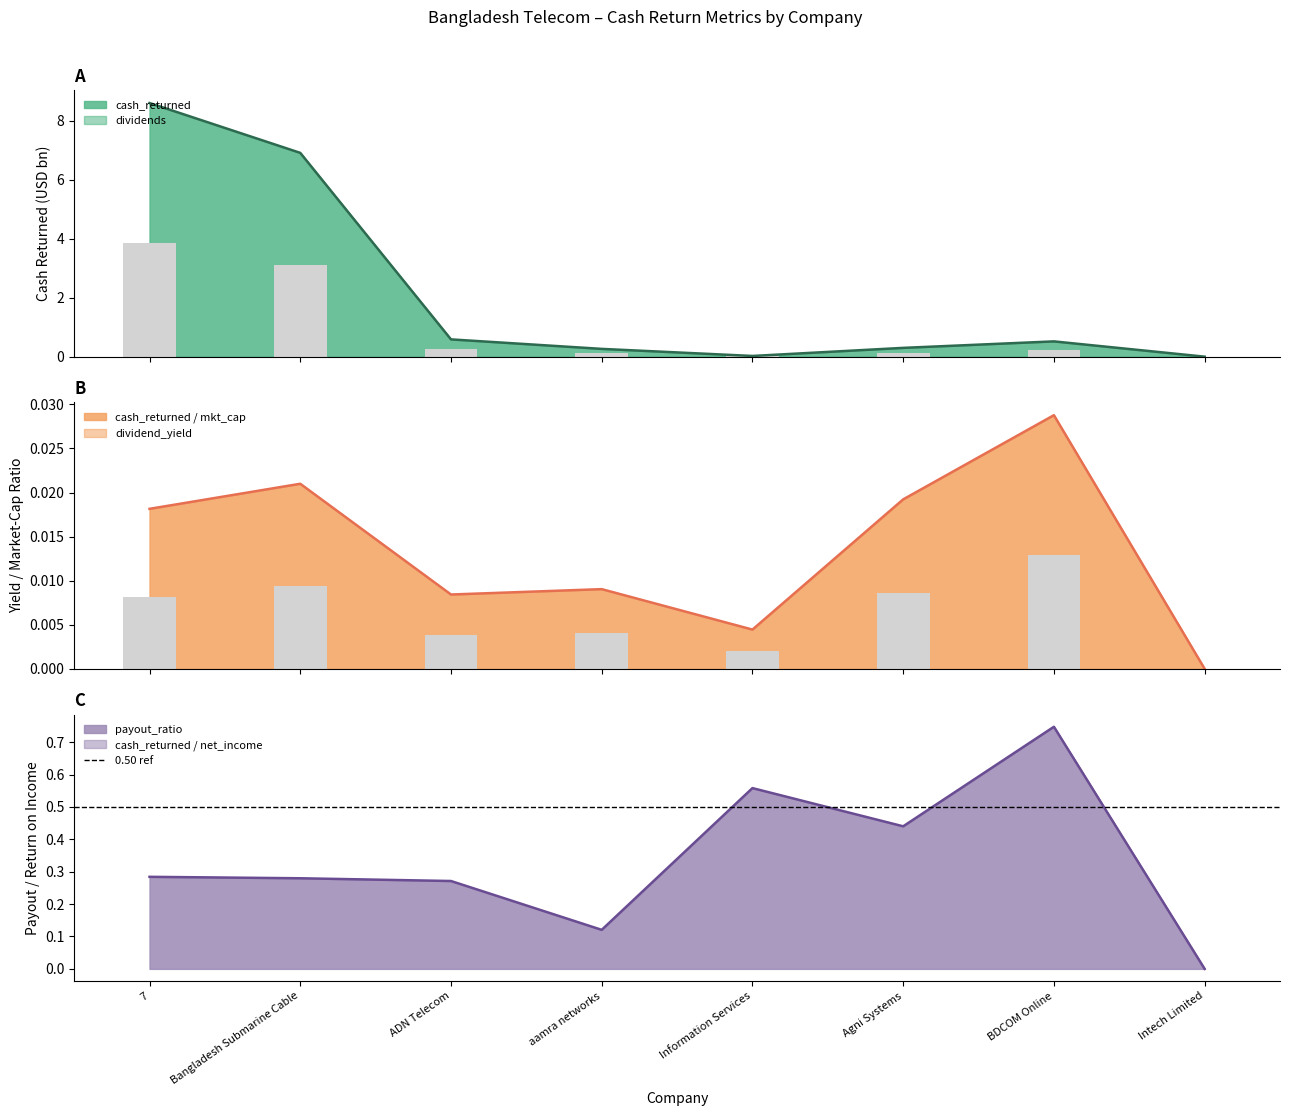

How many categories are shown in the chart?

8